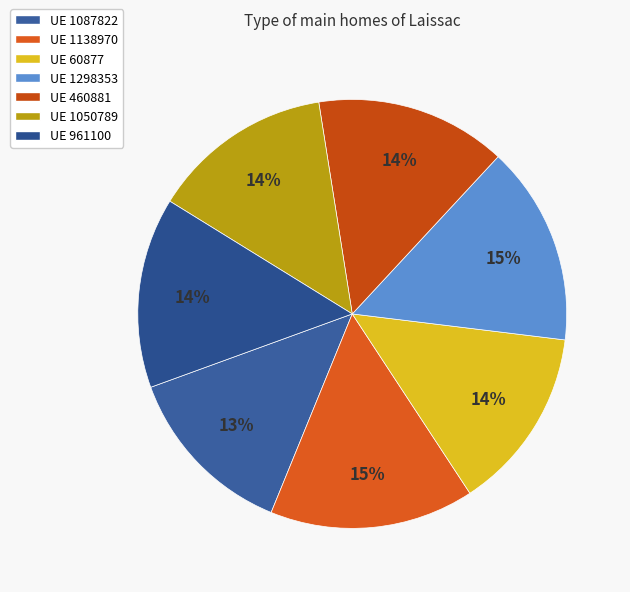

Does 1087822 account for over 50% of the chart?

No